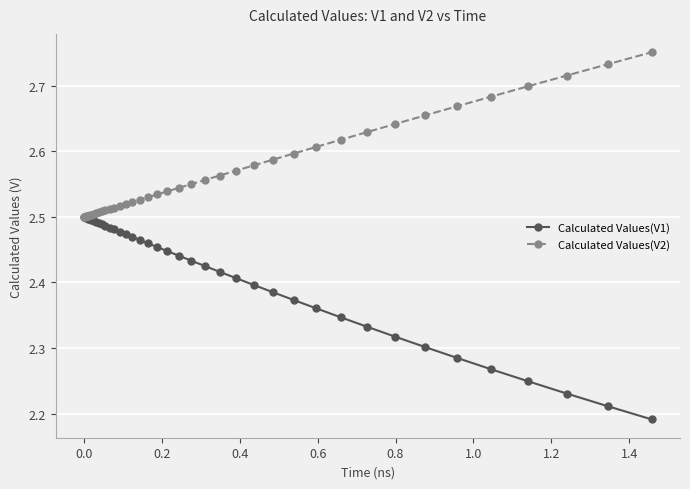

Count the Calculated Values(V1) values in the range 2 to 3.

40